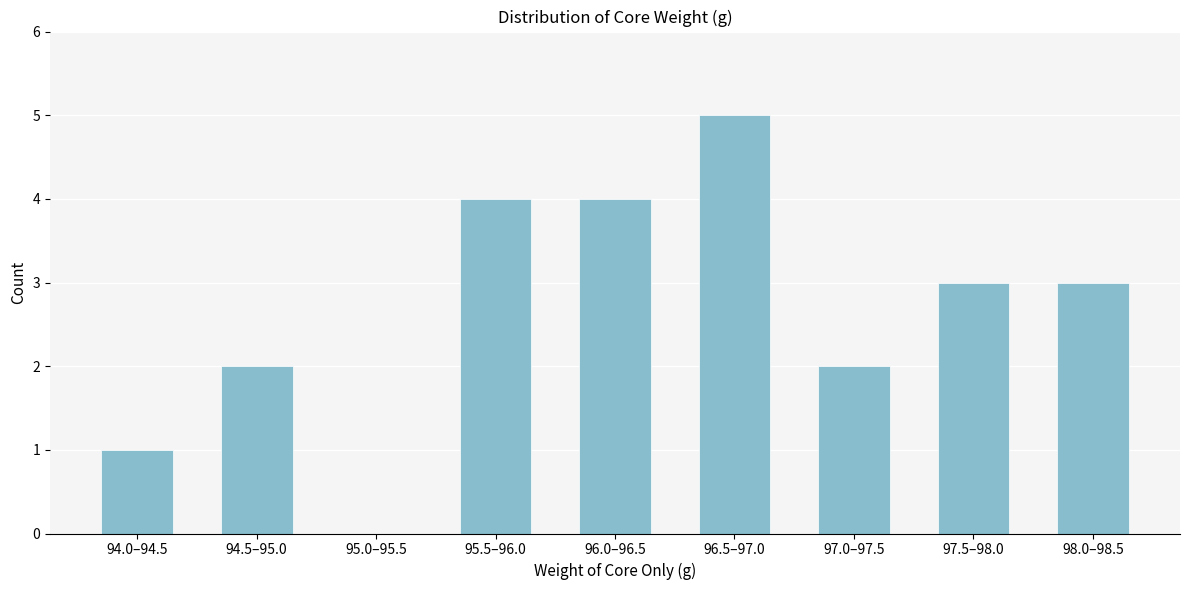

Reading left to right, what are all the values shown in this chart?

94.0–94.5=1	94.5–95.0=2	95.0–95.5=0	95.5–96.0=4	96.0–96.5=4	96.5–97.0=5	97.0–97.5=2	97.5–98.0=3	98.0–98.5=3